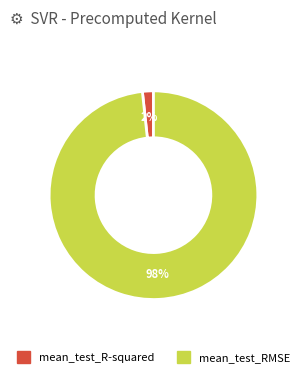

Rank the categories by value from highest to lowest.

mean_test_RMSE, mean_test_R-squared